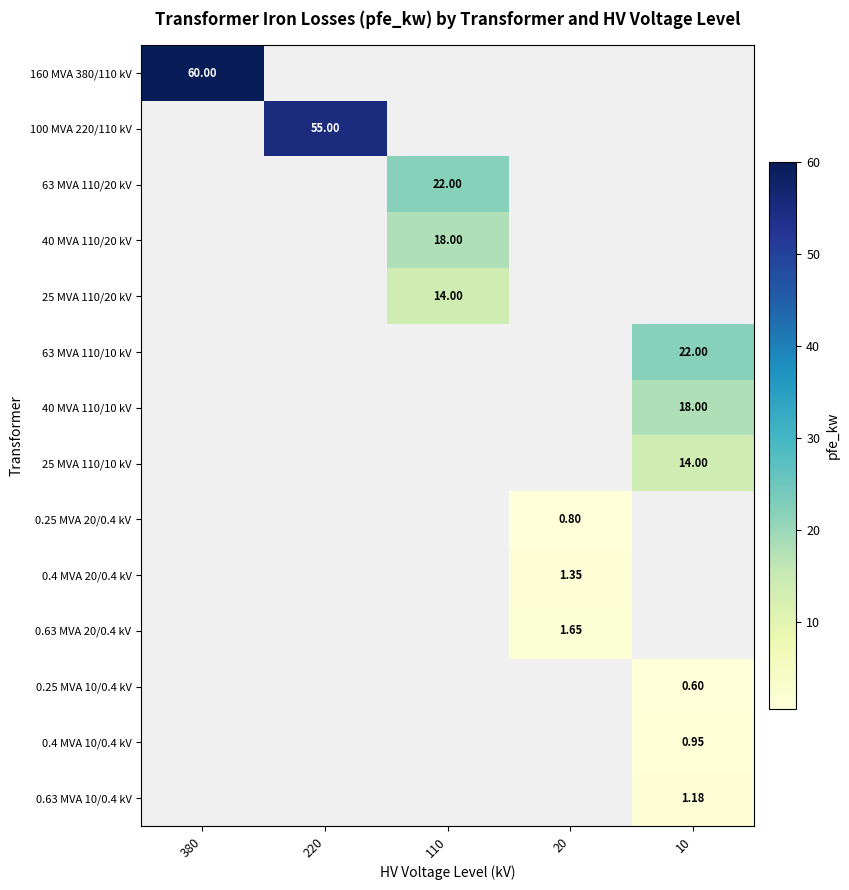

What is the minimum value shown in the chart?

0.6